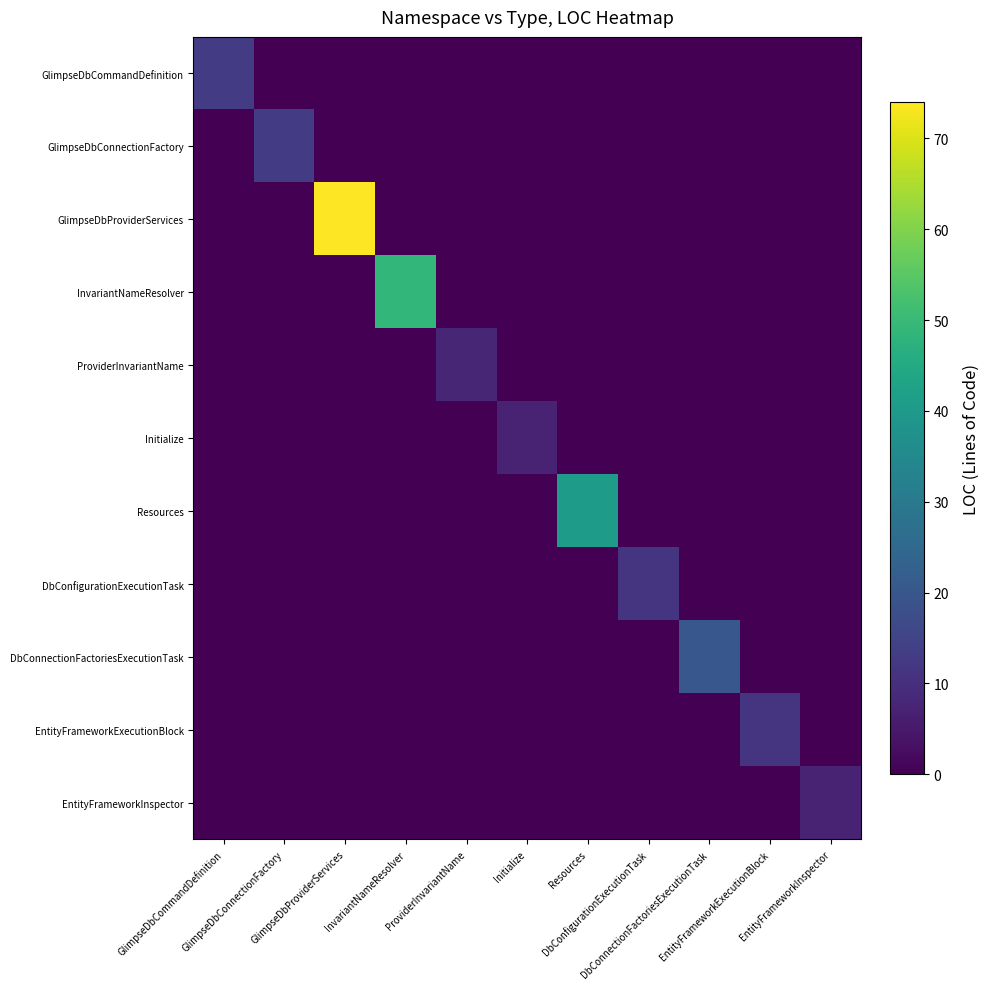

Reading left to right, list all the values displayed in this chart.

GlimpseDbCommandDefinition: GlimpseDbCommandDefinition=13	GlimpseDbConnectionFactory=0	GlimpseDbProviderServices=0	InvariantNameResolver=0	ProviderInvariantName=0	Initialize=0	Resources=0	DbConfigurationExecutionTask=0	DbConnectionFactoriesExecutionTask=0	EntityFrameworkExecutionBlock=0	EntityFrameworkInspector=0
GlimpseDbConnectionFactory: GlimpseDbCommandDefinition=0	GlimpseDbConnectionFactory=13	GlimpseDbProviderServices=0	InvariantNameResolver=0	ProviderInvariantName=0	Initialize=0	Resources=0	DbConfigurationExecutionTask=0	DbConnectionFactoriesExecutionTask=0	EntityFrameworkExecutionBlock=0	EntityFrameworkInspector=0
GlimpseDbProviderServices: GlimpseDbCommandDefinition=0	GlimpseDbConnectionFactory=0	GlimpseDbProviderServices=74	InvariantNameResolver=0	ProviderInvariantName=0	Initialize=0	Resources=0	DbConfigurationExecutionTask=0	DbConnectionFactoriesExecutionTask=0	EntityFrameworkExecutionBlock=0	EntityFrameworkInspector=0
InvariantNameResolver: GlimpseDbCommandDefinition=0	GlimpseDbConnectionFactory=0	GlimpseDbProviderServices=0	InvariantNameResolver=49	ProviderInvariantName=0	Initialize=0	Resources=0	DbConfigurationExecutionTask=0	DbConnectionFactoriesExecutionTask=0	EntityFrameworkExecutionBlock=0	EntityFrameworkInspector=0
ProviderInvariantName: GlimpseDbCommandDefinition=0	GlimpseDbConnectionFactory=0	GlimpseDbProviderServices=0	InvariantNameResolver=0	ProviderInvariantName=8	Initialize=0	Resources=0	DbConfigurationExecutionTask=0	DbConnectionFactoriesExecutionTask=0	EntityFrameworkExecutionBlock=0	EntityFrameworkInspector=0
Initialize: GlimpseDbCommandDefinition=0	GlimpseDbConnectionFactory=0	GlimpseDbProviderServices=0	InvariantNameResolver=0	ProviderInvariantName=0	Initialize=7	Resources=0	DbConfigurationExecutionTask=0	DbConnectionFactoriesExecutionTask=0	EntityFrameworkExecutionBlock=0	EntityFrameworkInspector=0
Resources: GlimpseDbCommandDefinition=0	GlimpseDbConnectionFactory=0	GlimpseDbProviderServices=0	InvariantNameResolver=0	ProviderInvariantName=0	Initialize=0	Resources=41	DbConfigurationExecutionTask=0	DbConnectionFactoriesExecutionTask=0	EntityFrameworkExecutionBlock=0	EntityFrameworkInspector=0
DbConfigurationExecutionTask: GlimpseDbCommandDefinition=0	GlimpseDbConnectionFactory=0	GlimpseDbProviderServices=0	InvariantNameResolver=0	ProviderInvariantName=0	Initialize=0	Resources=0	DbConfigurationExecutionTask=11	DbConnectionFactoriesExecutionTask=0	EntityFrameworkExecutionBlock=0	EntityFrameworkInspector=0
DbConnectionFactoriesExecutionTask: GlimpseDbCommandDefinition=0	GlimpseDbConnectionFactory=0	GlimpseDbProviderServices=0	InvariantNameResolver=0	ProviderInvariantName=0	Initialize=0	Resources=0	DbConfigurationExecutionTask=0	DbConnectionFactoriesExecutionTask=20	EntityFrameworkExecutionBlock=0	EntityFrameworkInspector=0
EntityFrameworkExecutionBlock: GlimpseDbCommandDefinition=0	GlimpseDbConnectionFactory=0	GlimpseDbProviderServices=0	InvariantNameResolver=0	ProviderInvariantName=0	Initialize=0	Resources=0	DbConfigurationExecutionTask=0	DbConnectionFactoriesExecutionTask=0	EntityFrameworkExecutionBlock=11	EntityFrameworkInspector=0
EntityFrameworkInspector: GlimpseDbCommandDefinition=0	GlimpseDbConnectionFactory=0	GlimpseDbProviderServices=0	InvariantNameResolver=0	ProviderInvariantName=0	Initialize=0	Resources=0	DbConfigurationExecutionTask=0	DbConnectionFactoriesExecutionTask=0	EntityFrameworkExecutionBlock=0	EntityFrameworkInspector=7